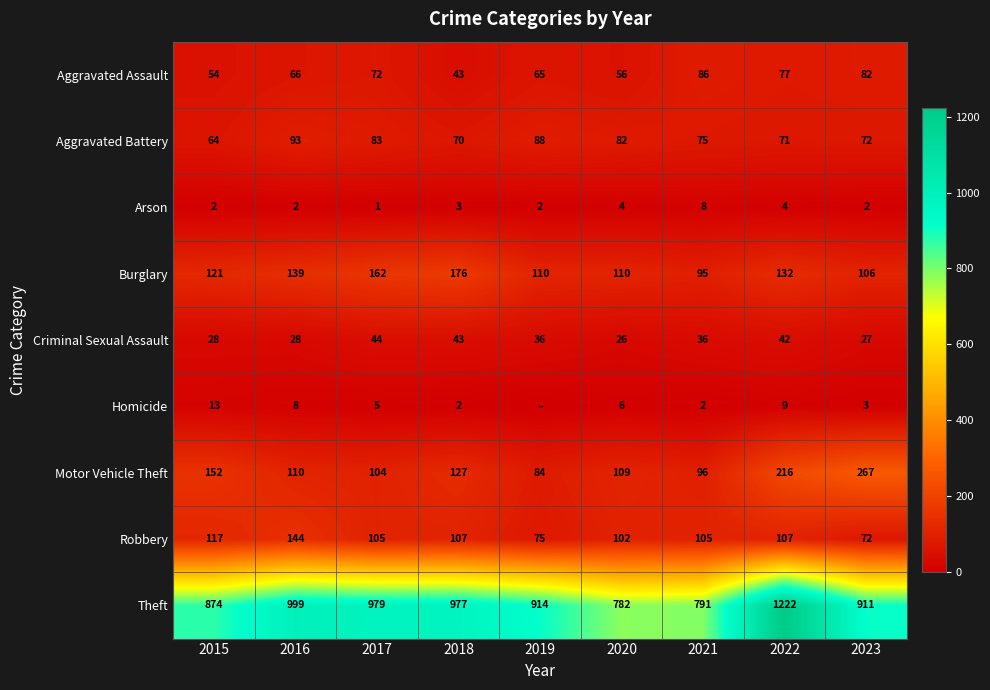

Is it true that Aggravated Assault equals 125 at 2021?

False